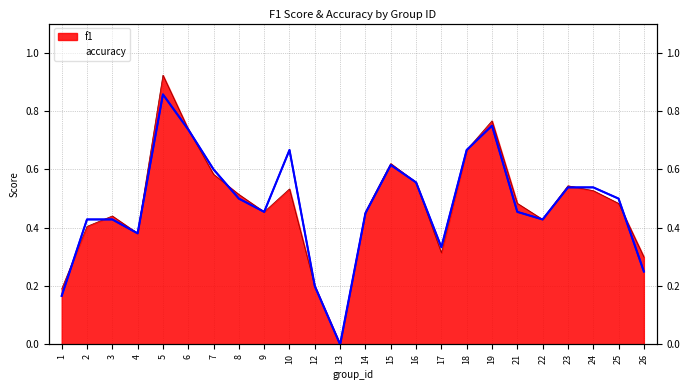

At how many categories does at least one series exceed 0?

23